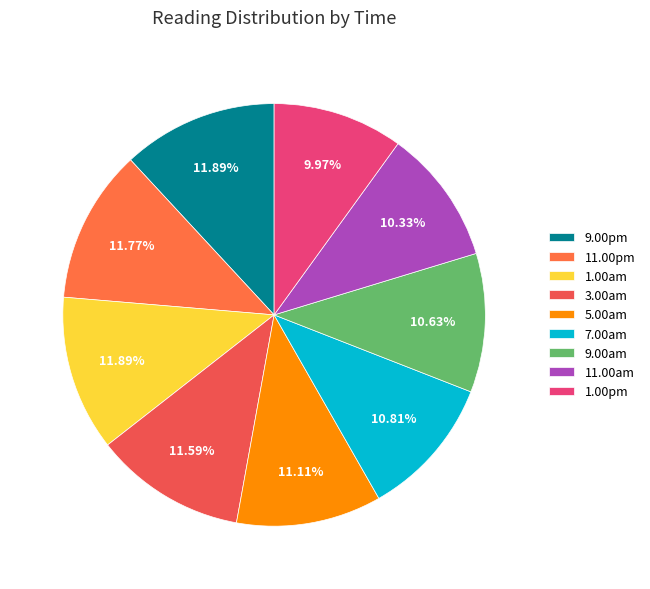

Approximately how many times larger is the value at 7.00am compared to 3.00am?

0.9